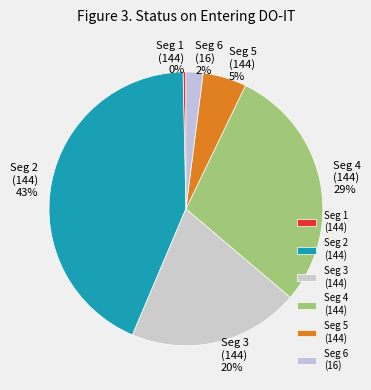

To the nearest percent, what percentage of the pie is Seg 2 (144)?

43%